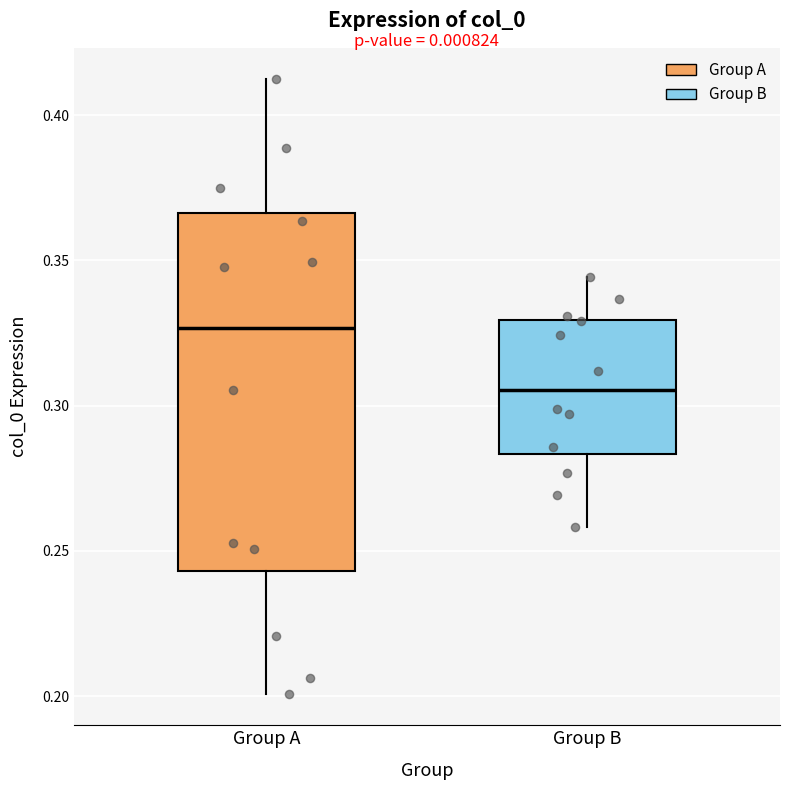

Reading left to right, read every box against the y-axis: the position of its median line, the range the box covers, and the ends of its whiskers. The values are not printed on the chart, so give them approximately, as read against the axis.

Group A: median 0.325, box 0.245 to 0.365, whiskers 0.200 to 0.415
Group B: median 0.305, box 0.285 to 0.330, whiskers 0.260 to 0.345